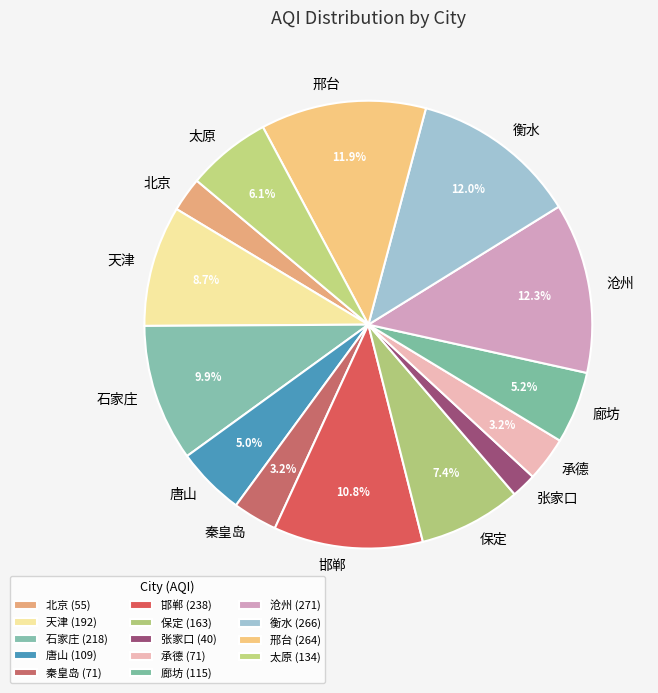

What percentage is the 沧州 slice, to the nearest percent?

12%